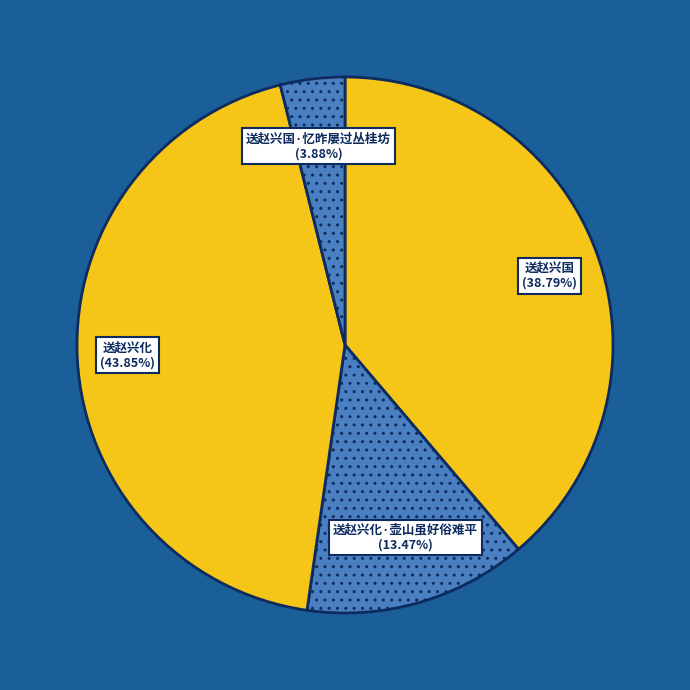

What percentage is the 送赵兴化·壶山虽好俗难平 slice, to the nearest percent?

13%